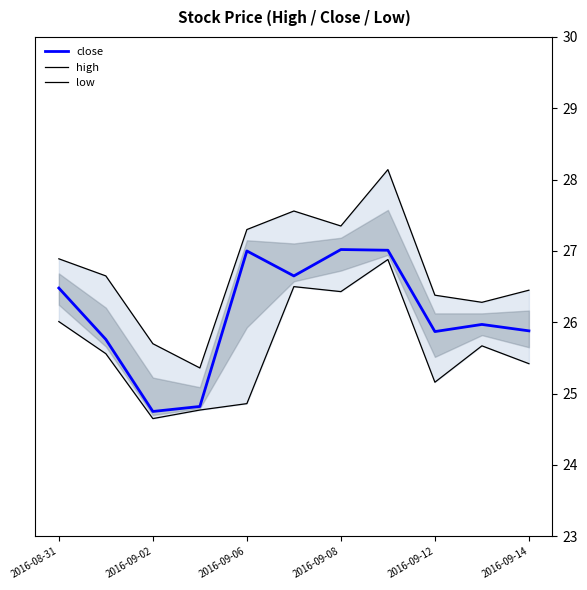

How many categories are shown in the chart?

11